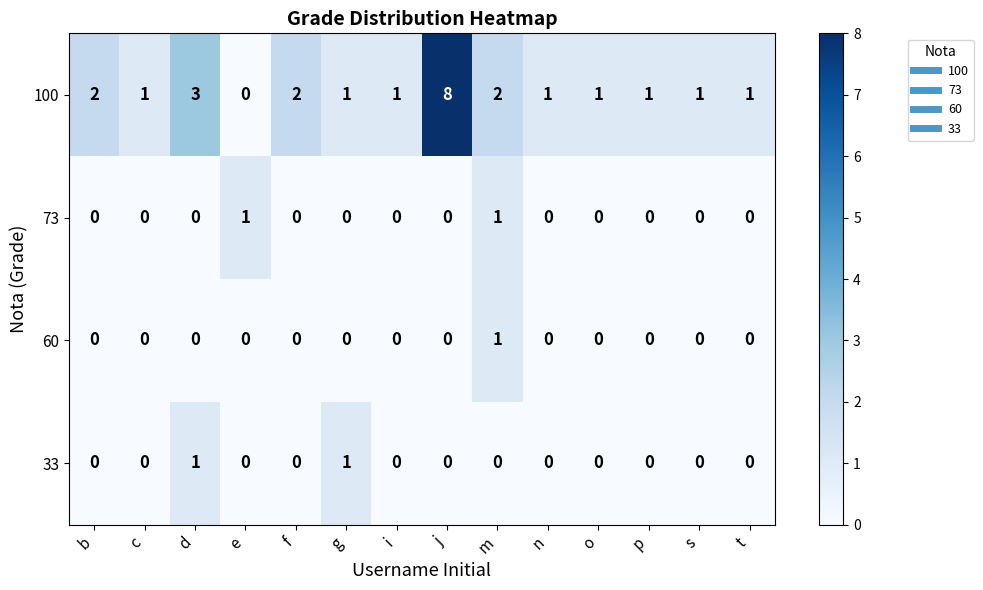

Which label corresponds to the largest value in the chart?

j